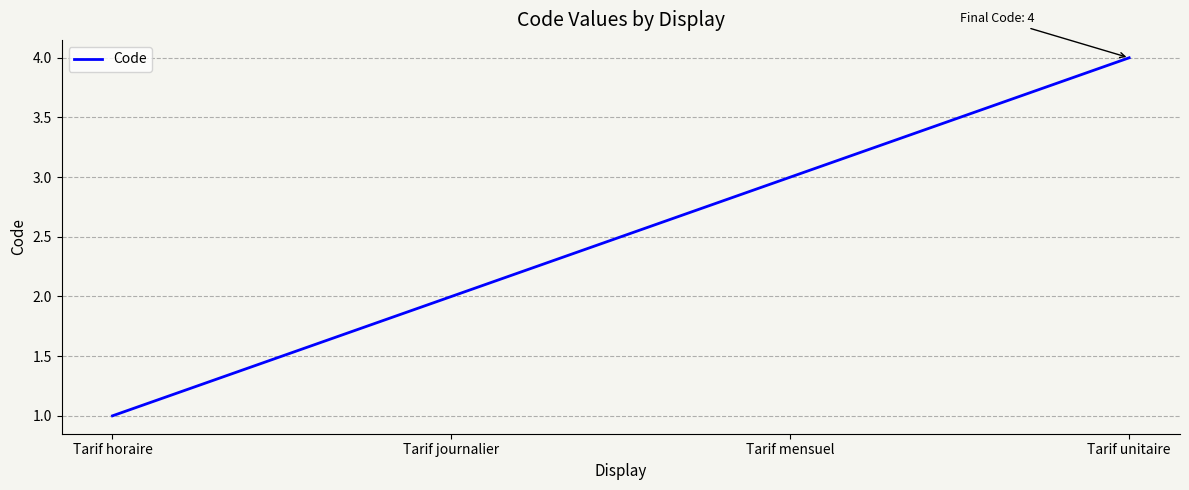

What is the greatest value displayed?

4